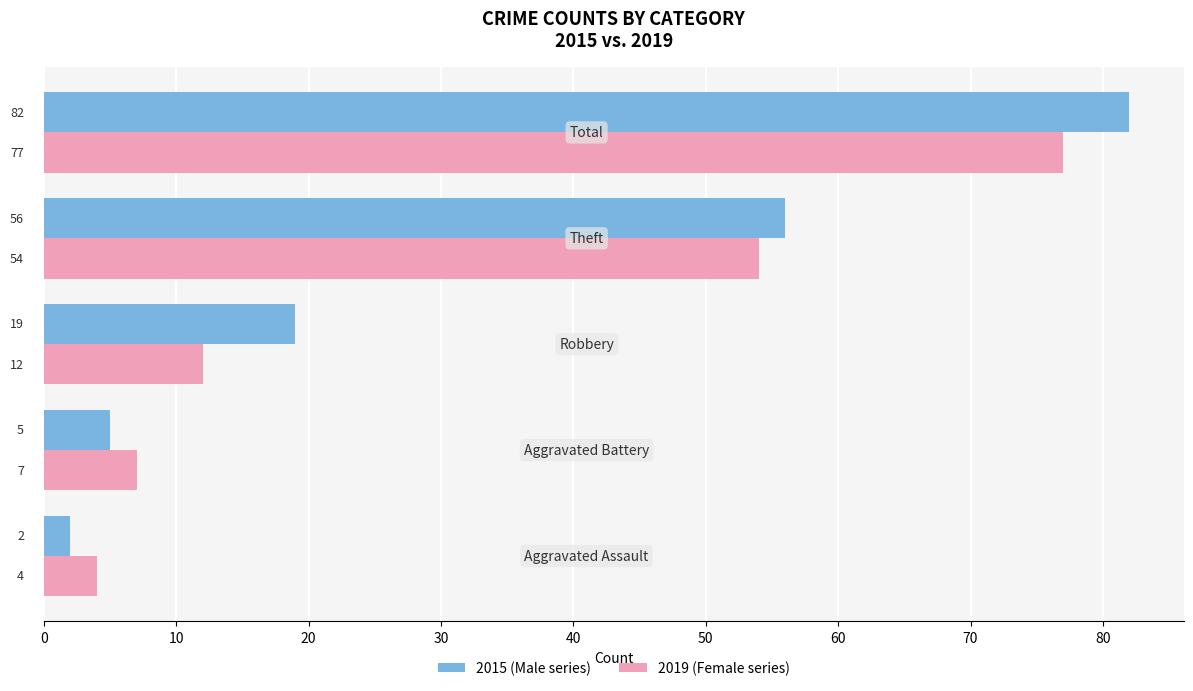

What is the maximum value shown in the chart?

82